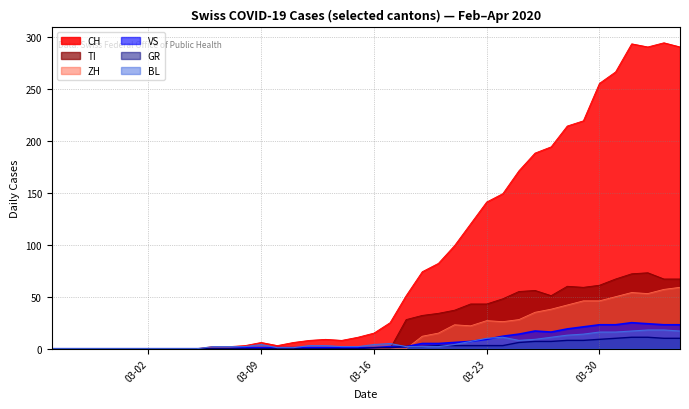

Is it true that TI equals 13 at 2020-03-29?

False